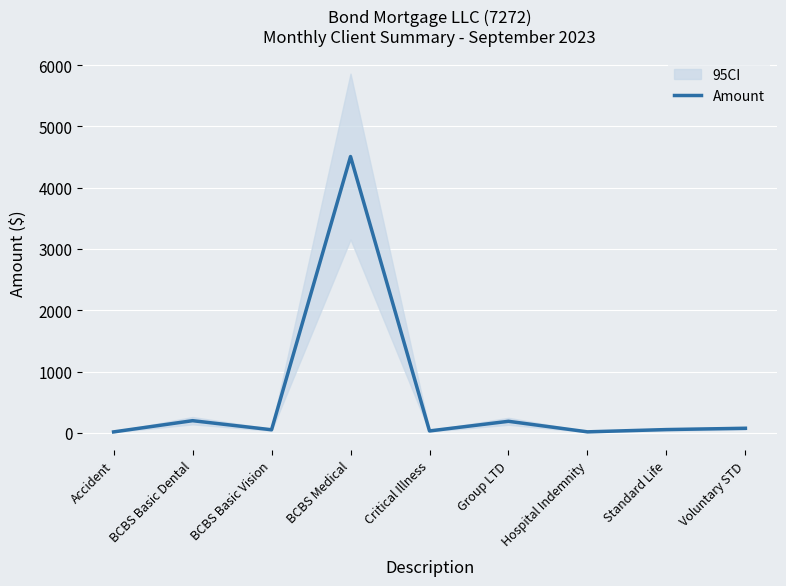

Reading left to right, what are all the values shown in this chart?

Accident=16.2	BCBS Basic Dental=199.2	BCBS Basic Vision=50.9	BCBS Medical=4508.2	Critical Illness=31.9	Group LTD=189.2	Hospital Indemnity=17.2	Standard Life=54.2	Voluntary STD=75.5